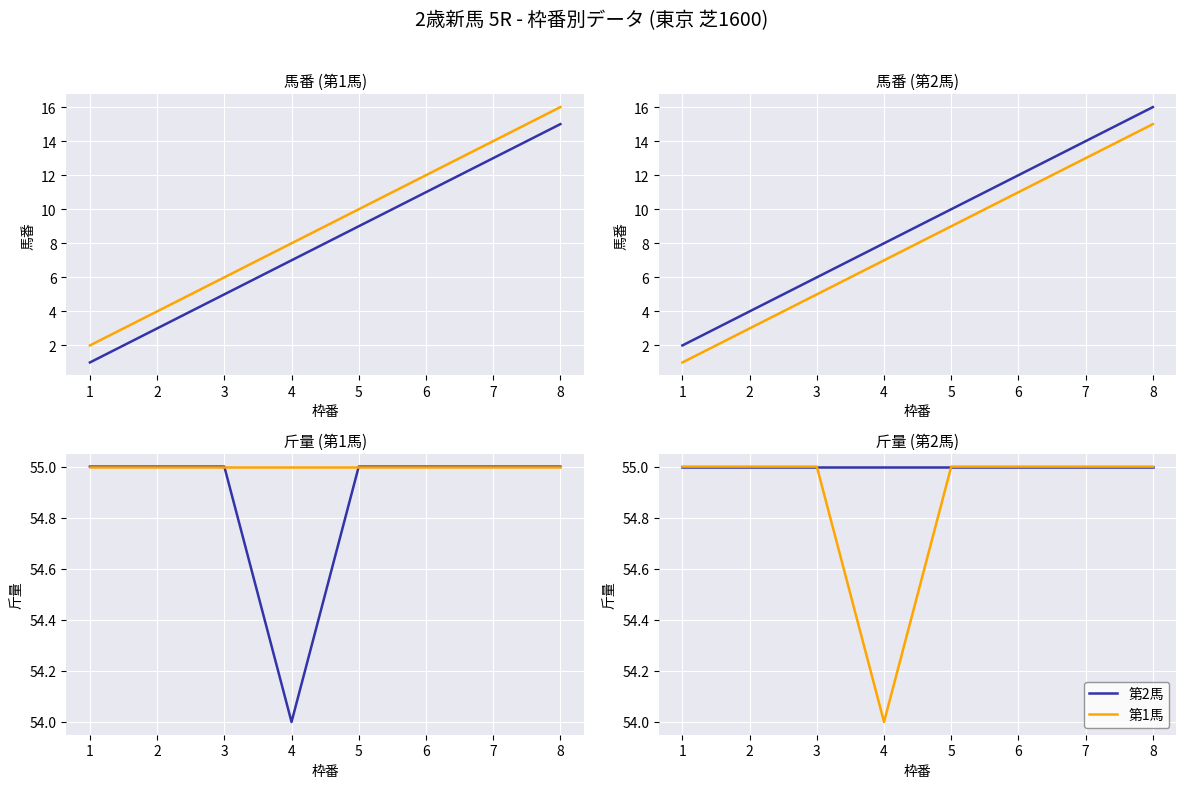

Where is 第2馬 nearest to the value 55?

1